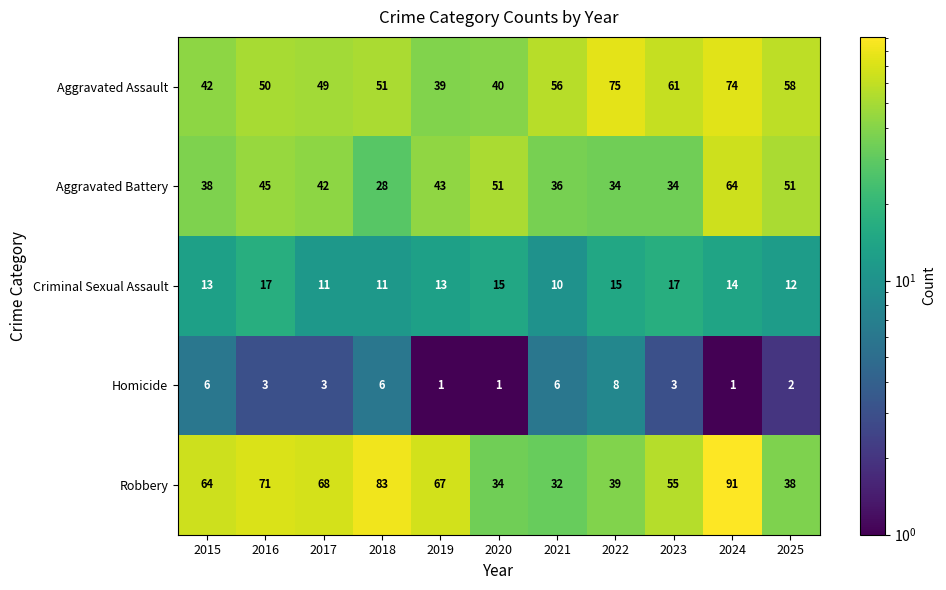

Is it true that Robbery equals 79 at 2023?

False